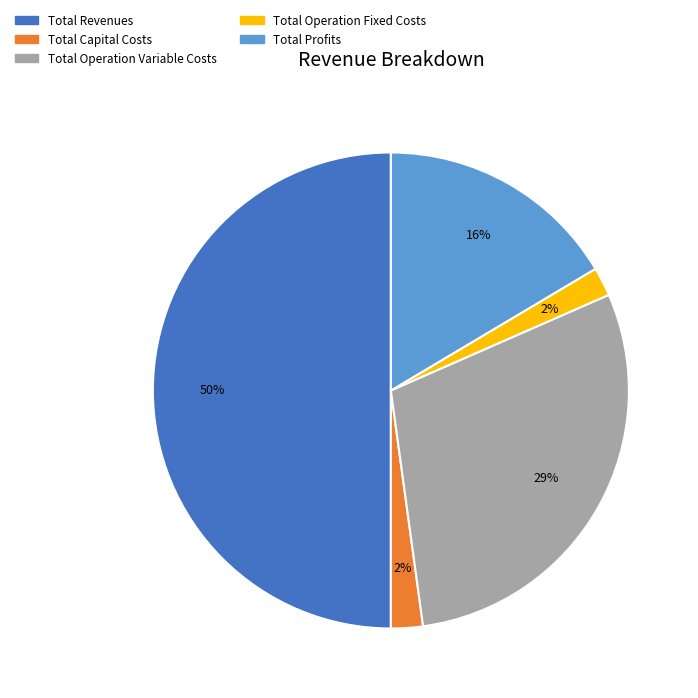

What percentage is the Total Operation Fixed Costs slice, to the nearest percent?

2%